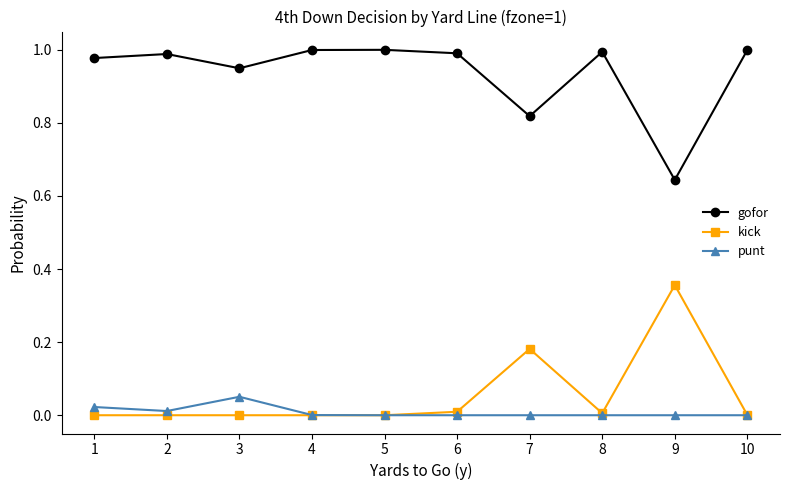

Which series has the largest total across all categories?

gofor